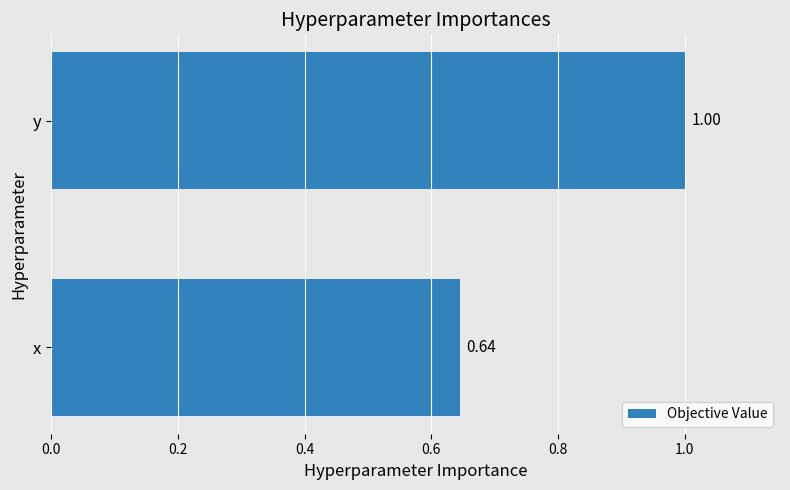

Are the bars horizontal?

Yes